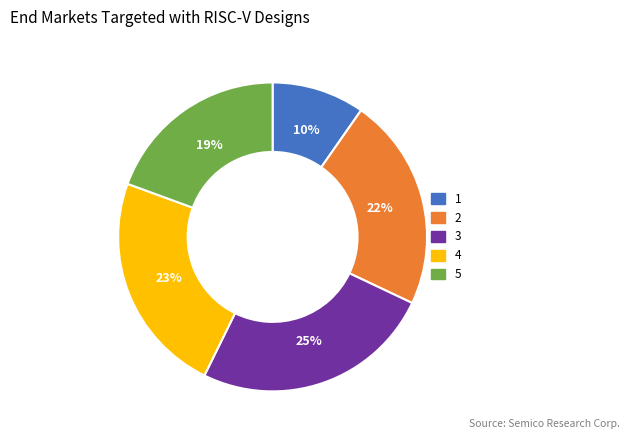

What percentage is the 4 slice, to the nearest percent?

23%